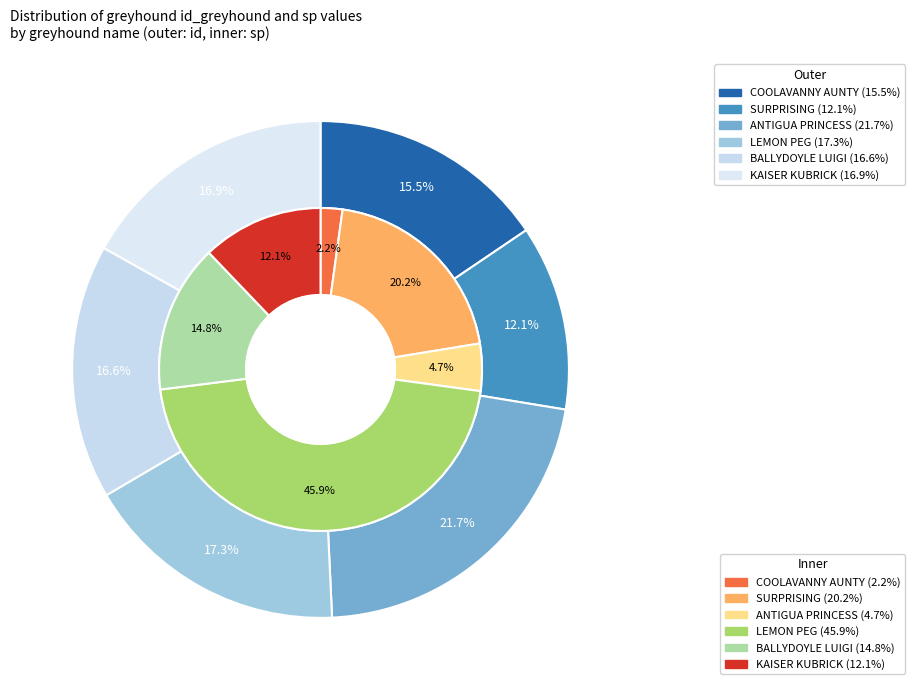

Which slice is the smallest?

SURPRISING